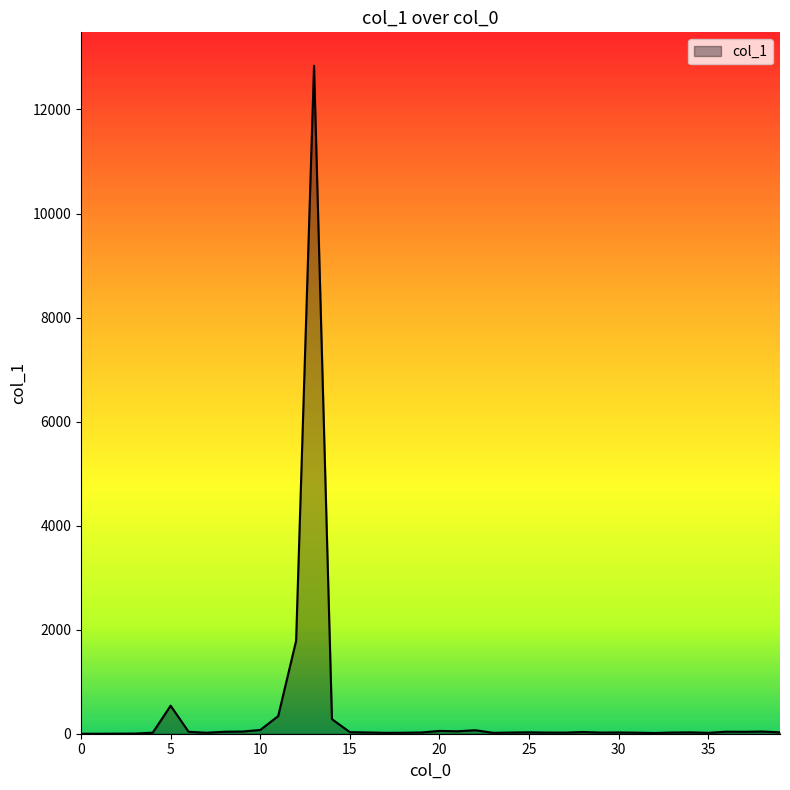

Does the chart display data point markers on the line(s)?

No